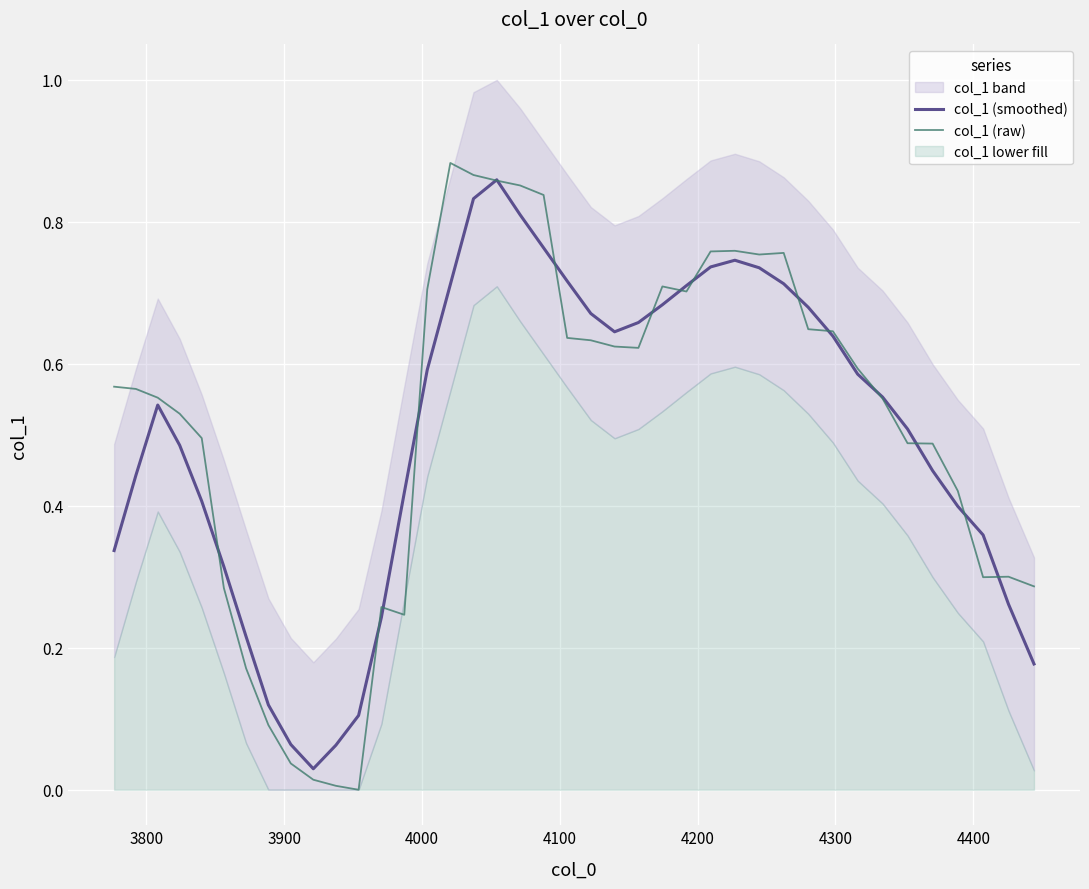

What is the value of the col_1 (smoothed) point at the 9th from the left?

0.1